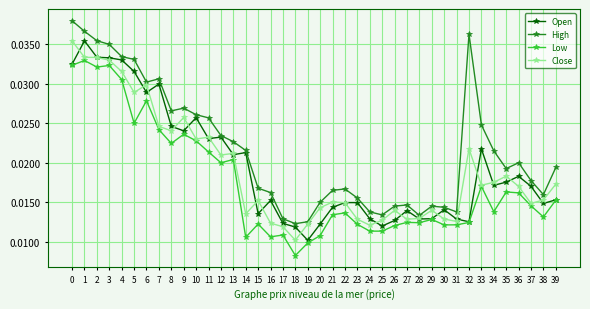

Which category has the highest value in the Low series?

1